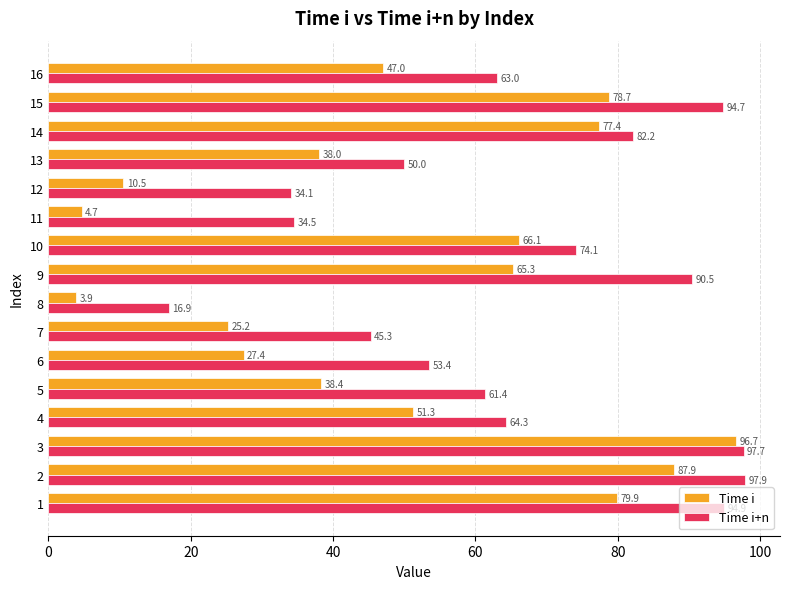

How many values in the Time i series are below 51?

8